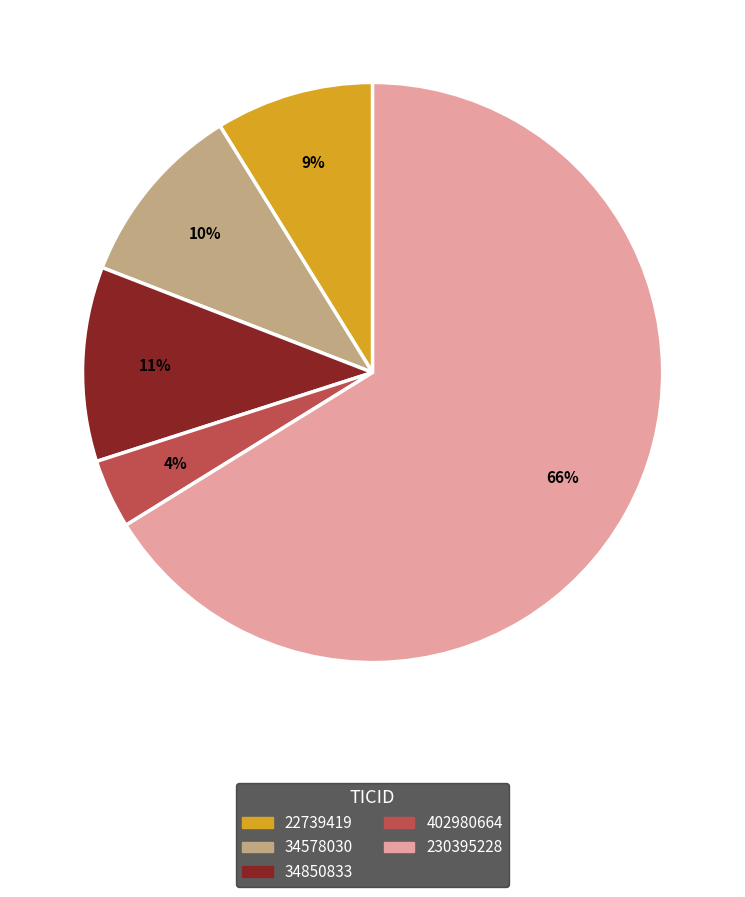

What is the ratio of the value at 34578030 to the value at 34850833?

0.9